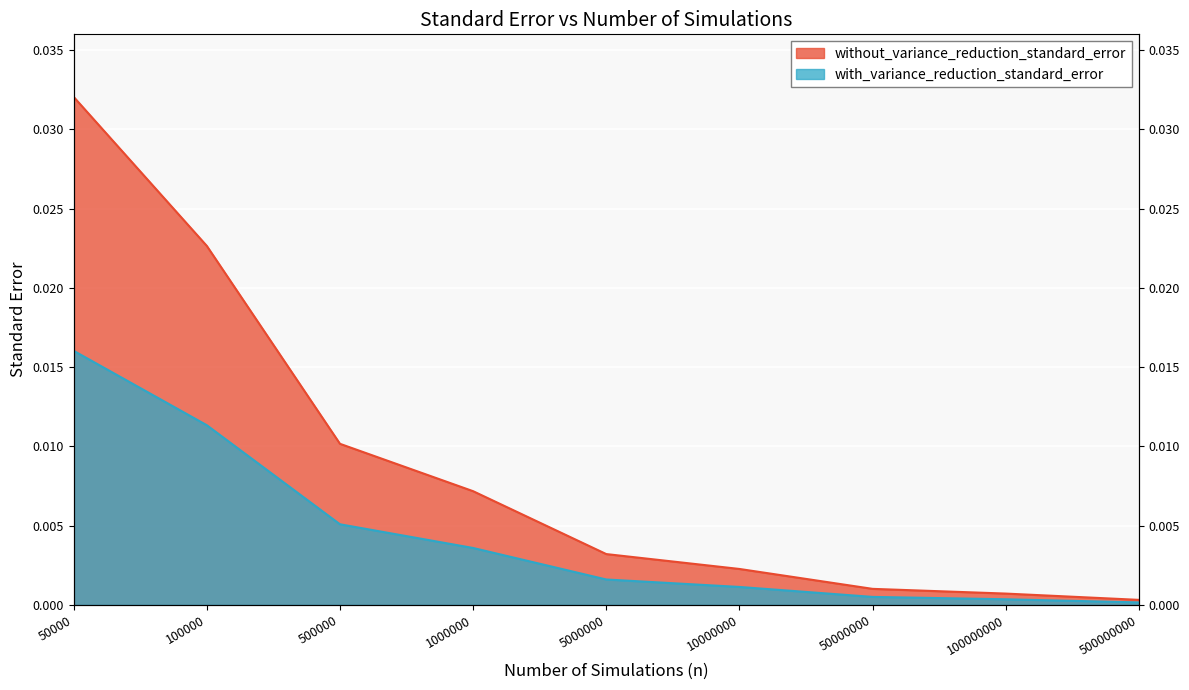

Which series has the widest spread of values?

without_variance_reduction_standard_error